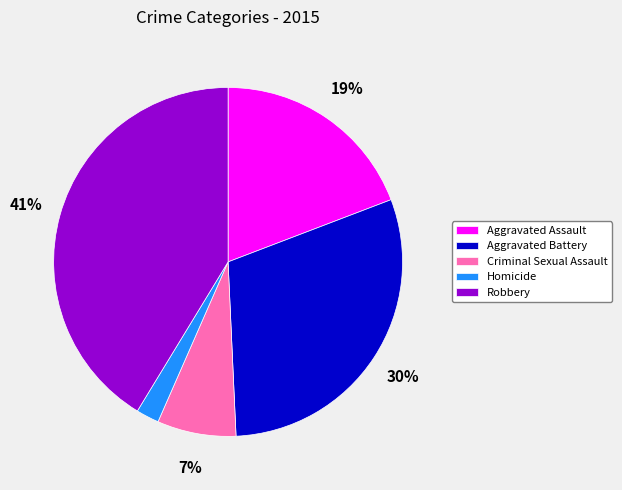

Is Robbery the majority of the pie?

No